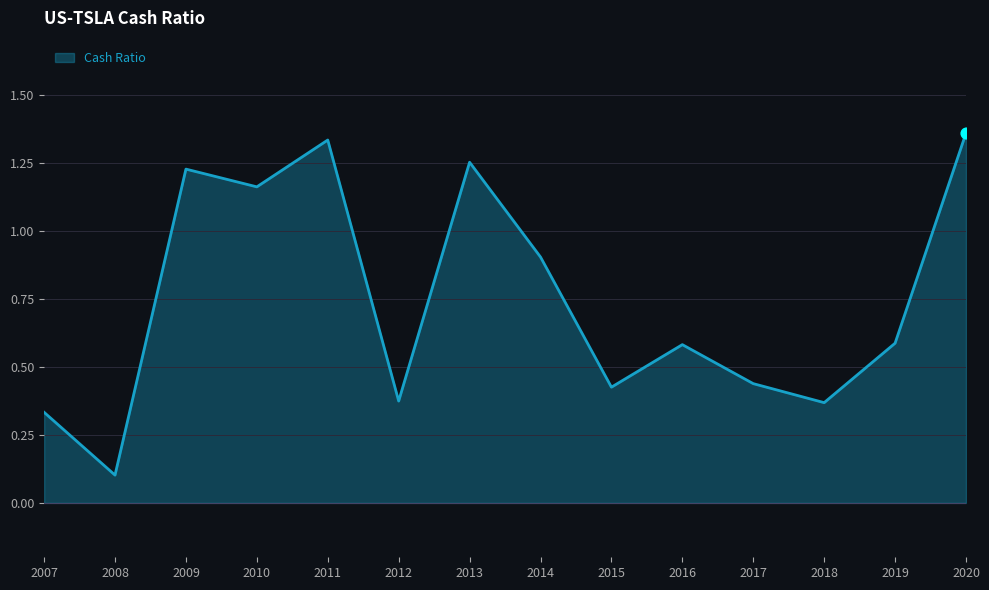

Between 2008 and 2009, which is larger?

2009